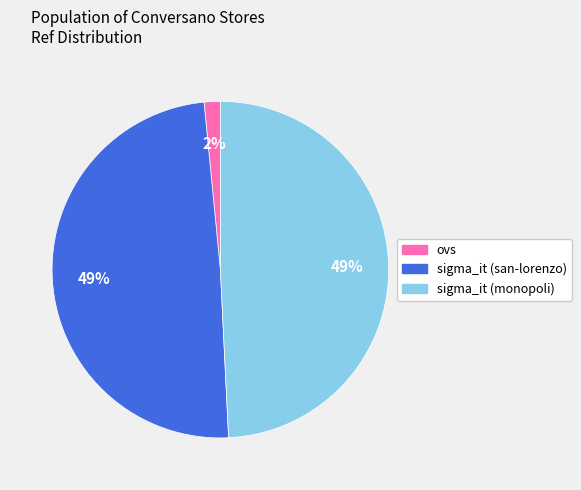

How many segments does this pie chart have?

3